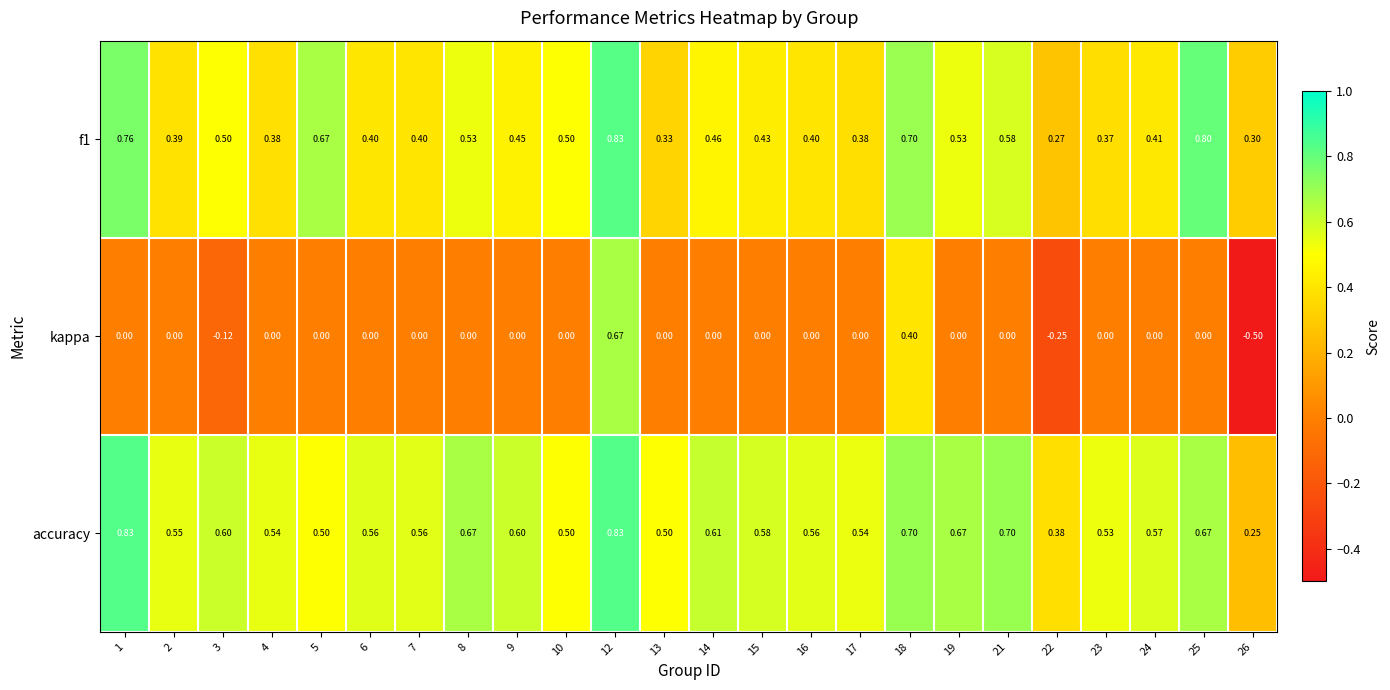

List the series in order of their overall mean, lowest first.

kappa, f1, accuracy